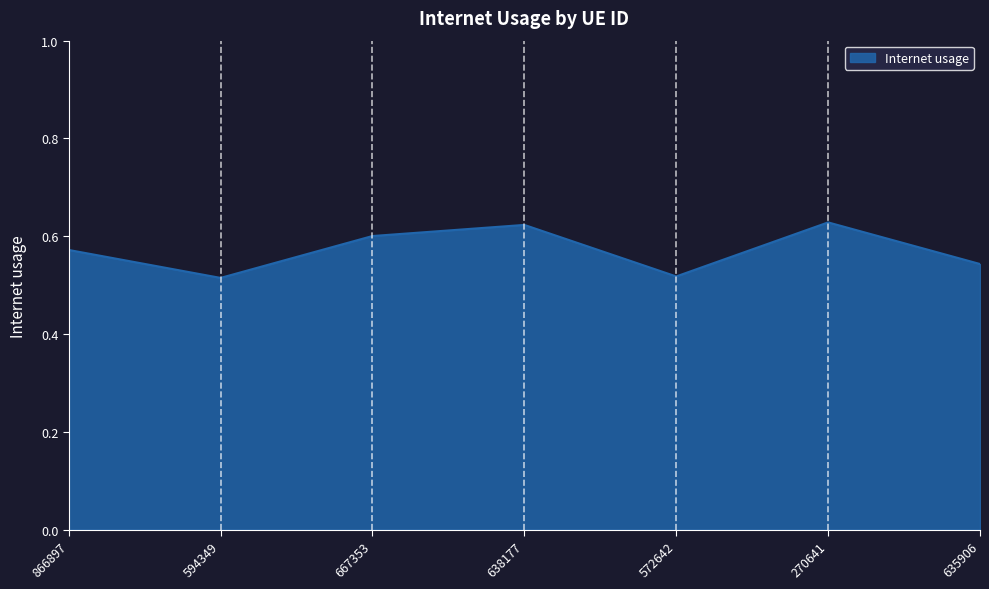

True or false: there are more than 2 points higher than both neighbors.

False